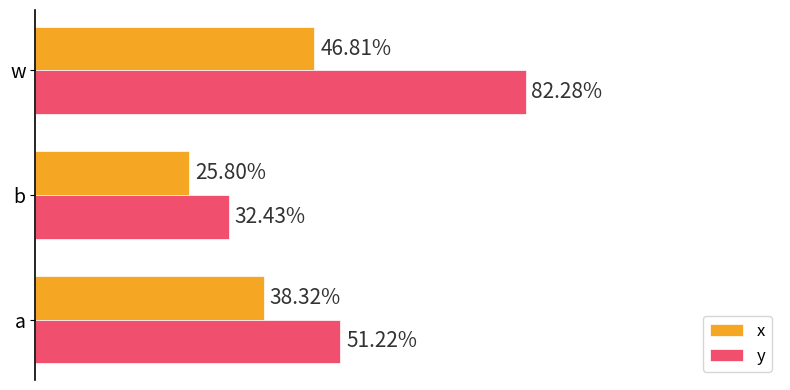

What are all the series names shown in the legend?

x, y